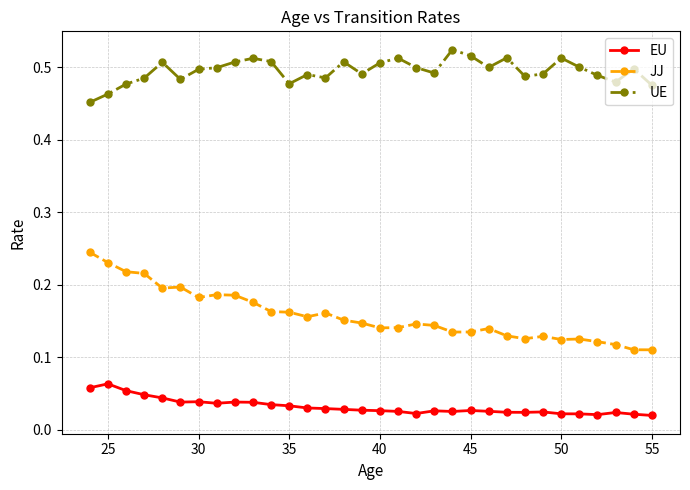

Count the EU values in the range 0 to 1.

32